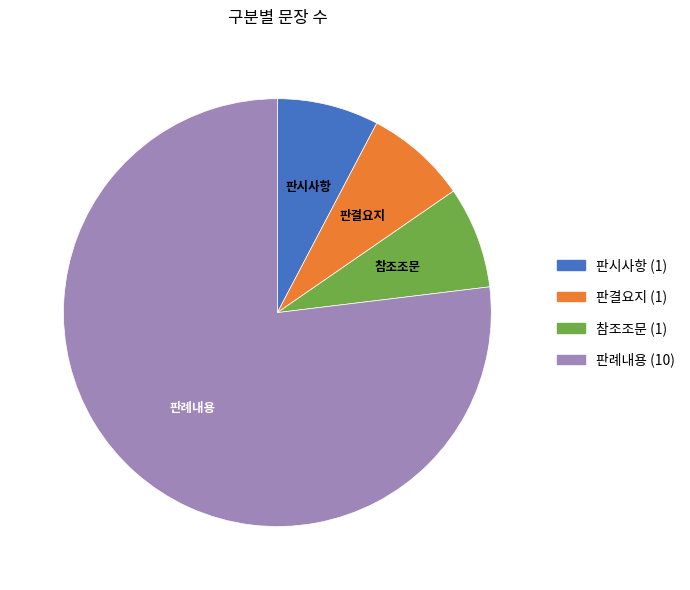

Which category accounts for the majority?

판례내용